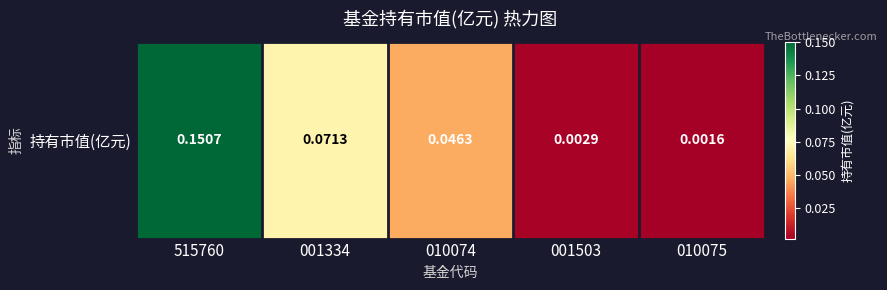

Count the number of categories in the chart.

5